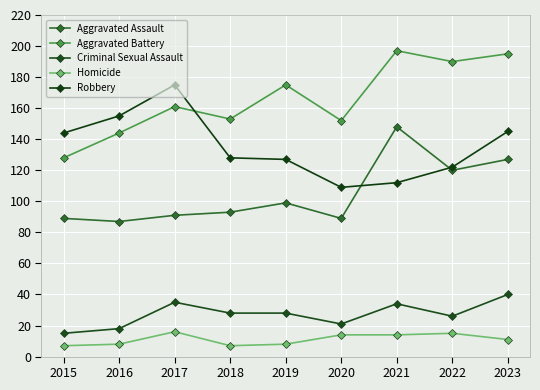

True or false: Aggravated Assault and Criminal Sexual Assault intersect in this chart.

False